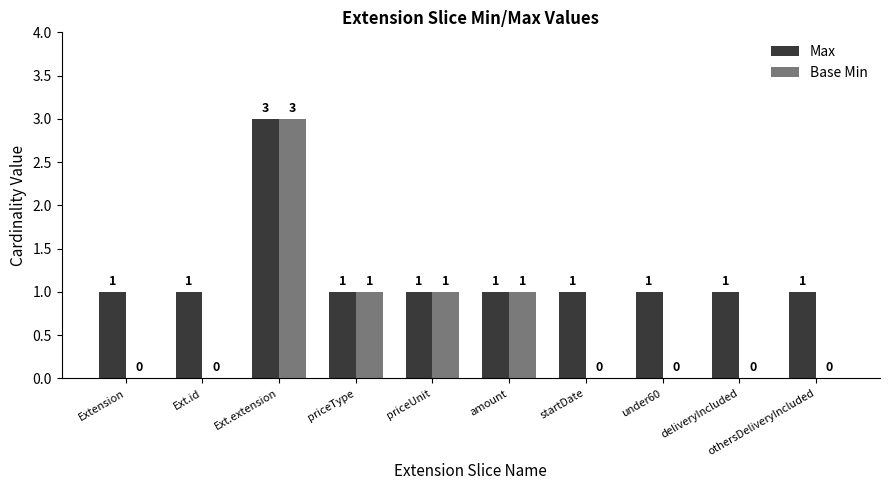

Count the number of categories in the chart.

10